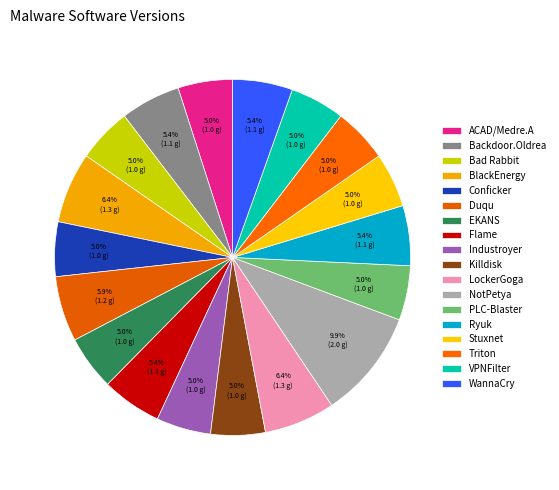

Is WannaCry the majority of the pie?

No